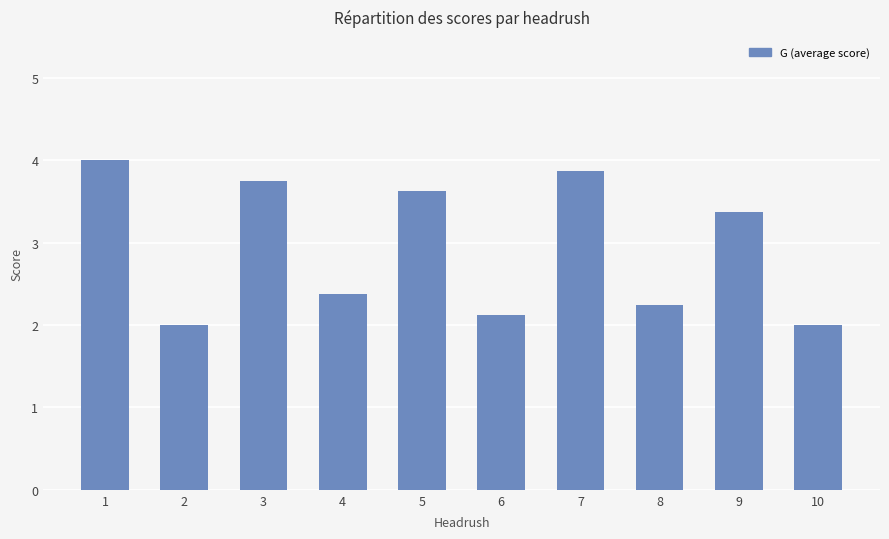

Approximately how many times larger is the value at 2 compared to 7?

0.5